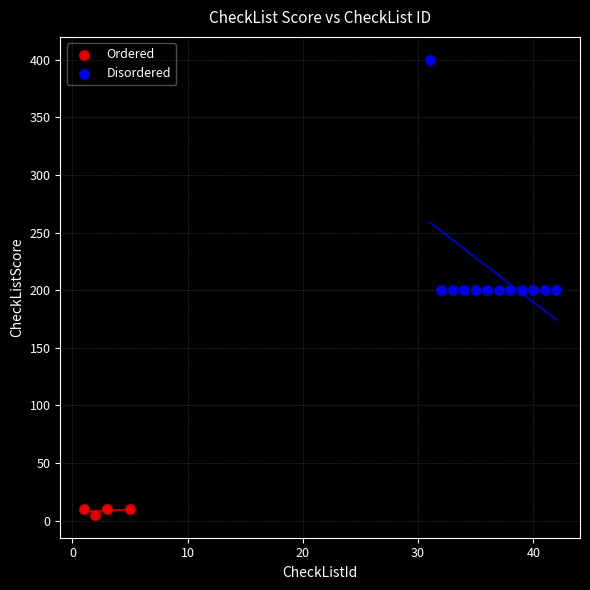

Which series reaches the minimum Y coordinate?

Ordered